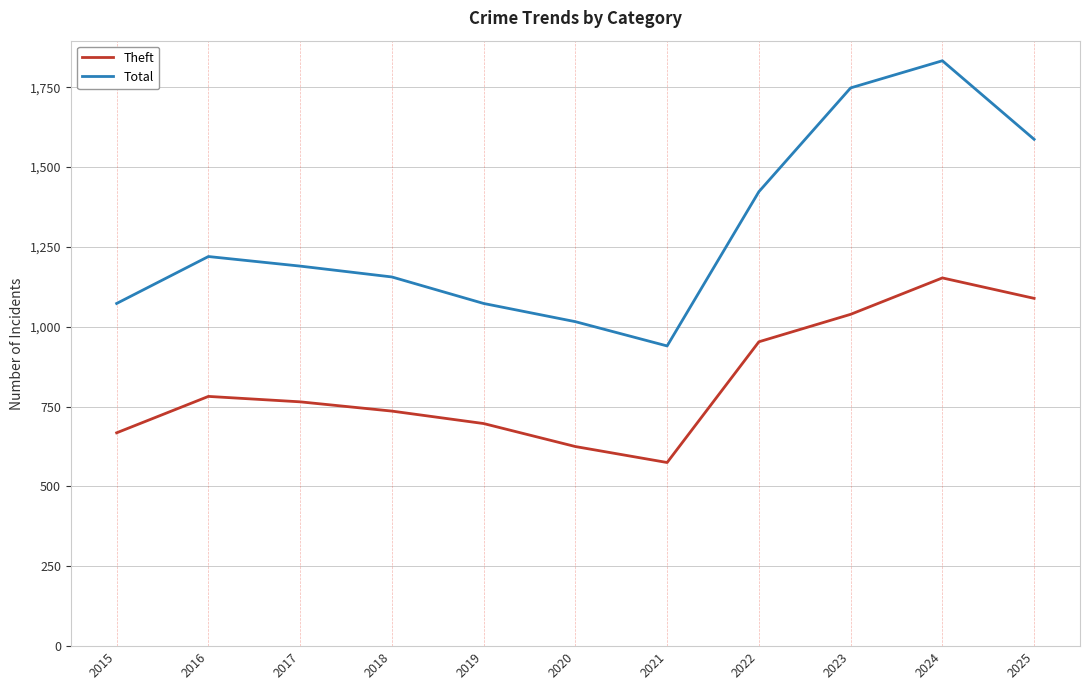

True or false: Theft has a value of 241 at 2020.

False